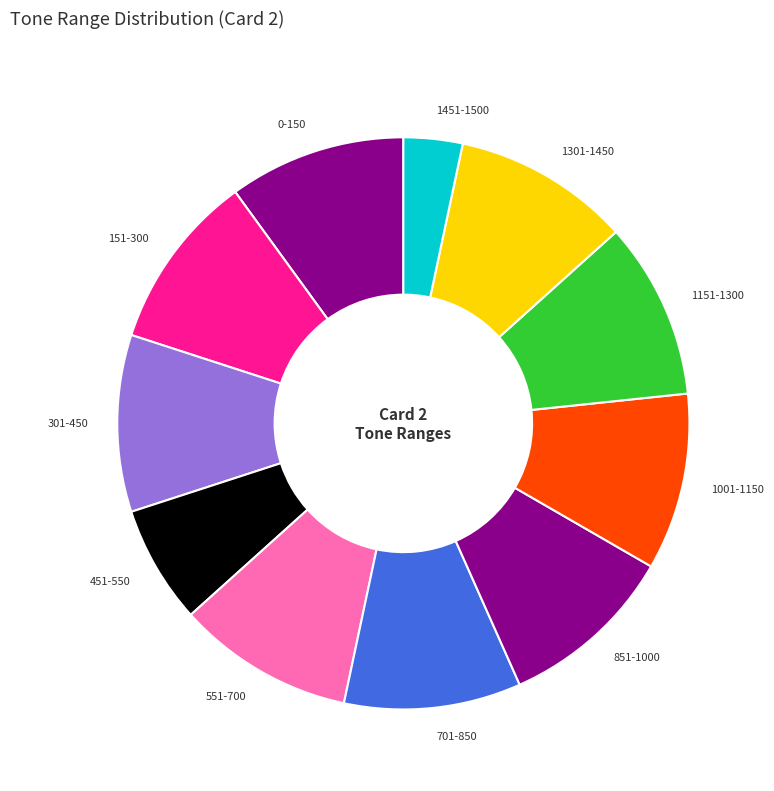

True or false: 851-1000 accounts for 1% of the total.

False